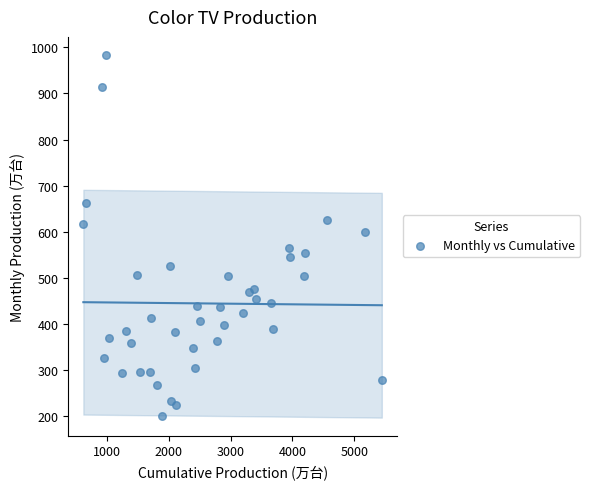

What is the range of Y values (max minus min)?

781.4